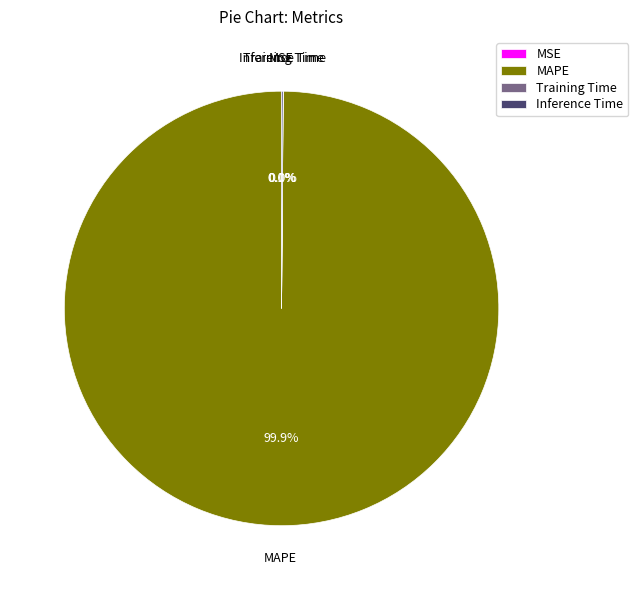

What is the total percentage of MAPE and Inference Time?

100.0%